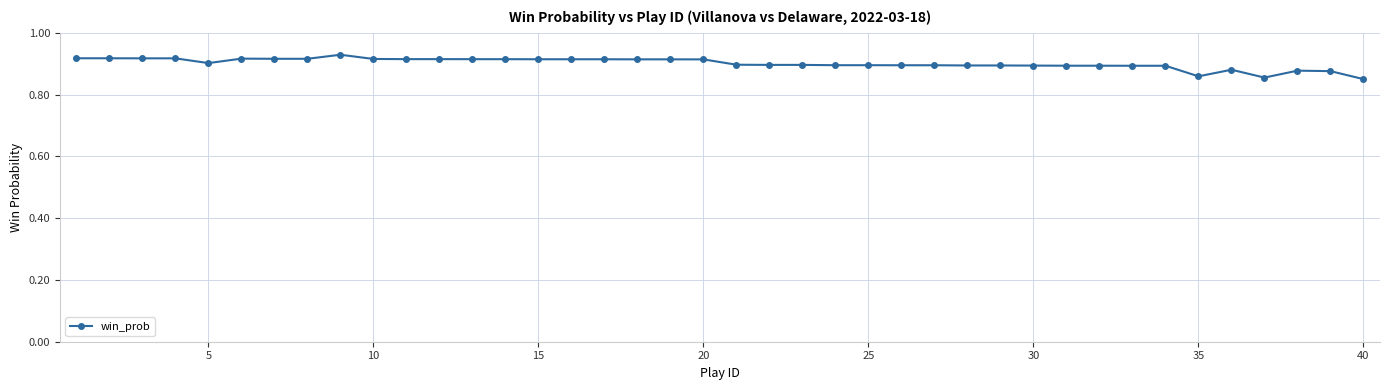

What is the sum of all values?

36.0